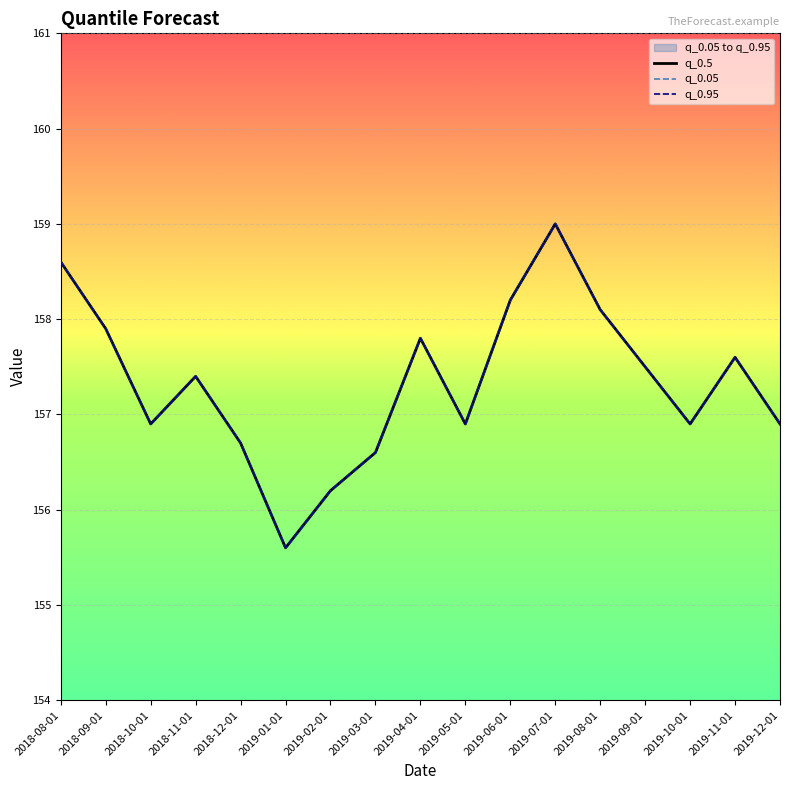

List the labels in order of q_0.95 value, smallest first.

2019-01-01, 2019-02-01, 2019-03-01, 2018-12-01, 2018-10-01, 2019-05-01, 2019-10-01, 2019-12-01, 2018-11-01, 2019-09-01, 2019-11-01, 2019-04-01, 2018-09-01, 2019-08-01, 2019-06-01, 2018-08-01, 2019-07-01